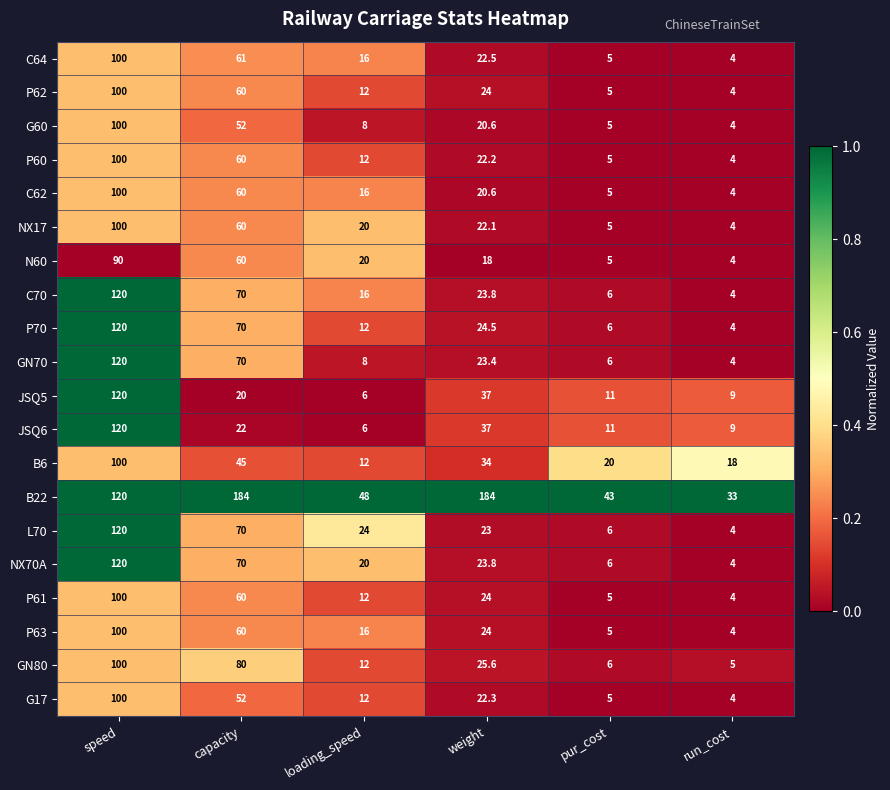

How many values in the P70 series exceed 24?

3